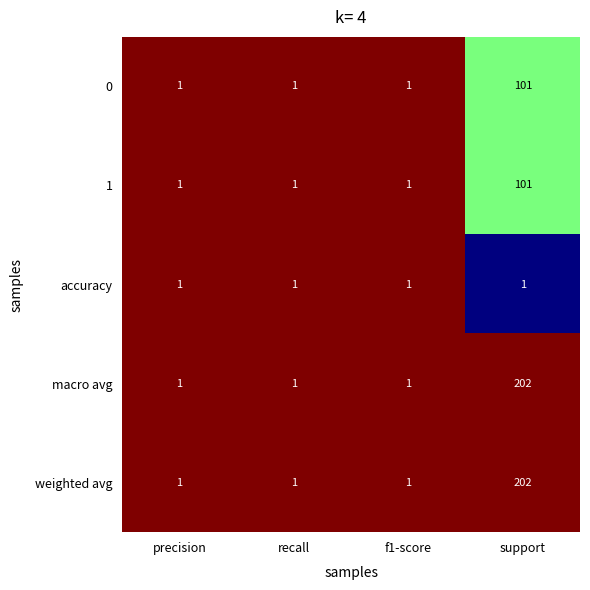

What is the greatest value displayed?

202